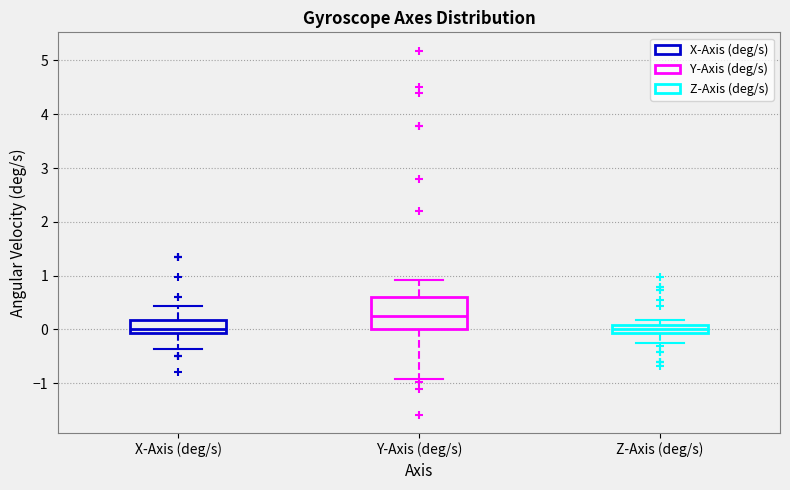

Comparing the boxes themselves (not the whiskers), which one is the tallest?

Y-Axis (deg/s)